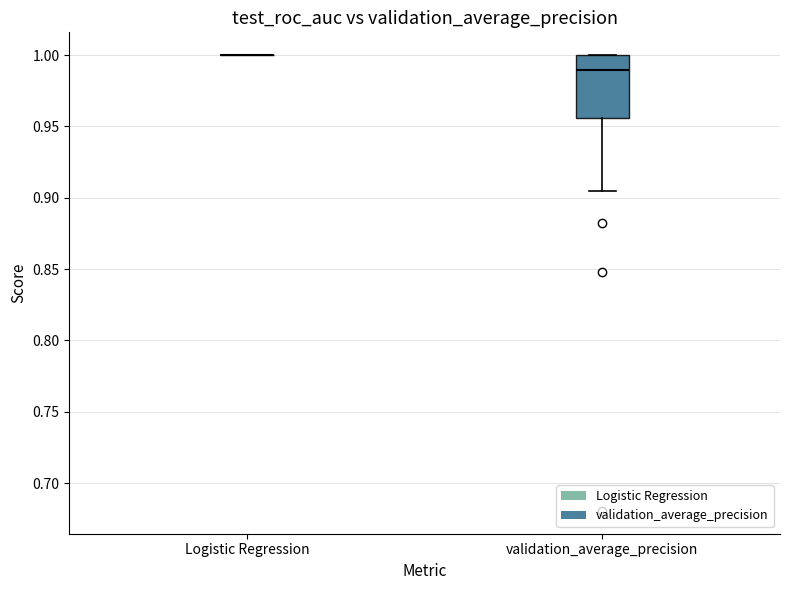

Reading left to right, read every box against the y-axis: the position of its median line, the range the box covers, and the ends of its whiskers. The values are not printed on the chart, so give them approximately, as read against the axis.

Logistic Regression: box collapsed to a line at 1.000, whiskers 1.000 to 1.000
validation_average_precision: median 0.990, box 0.955 to 1.000, whiskers 0.905 to 1.000